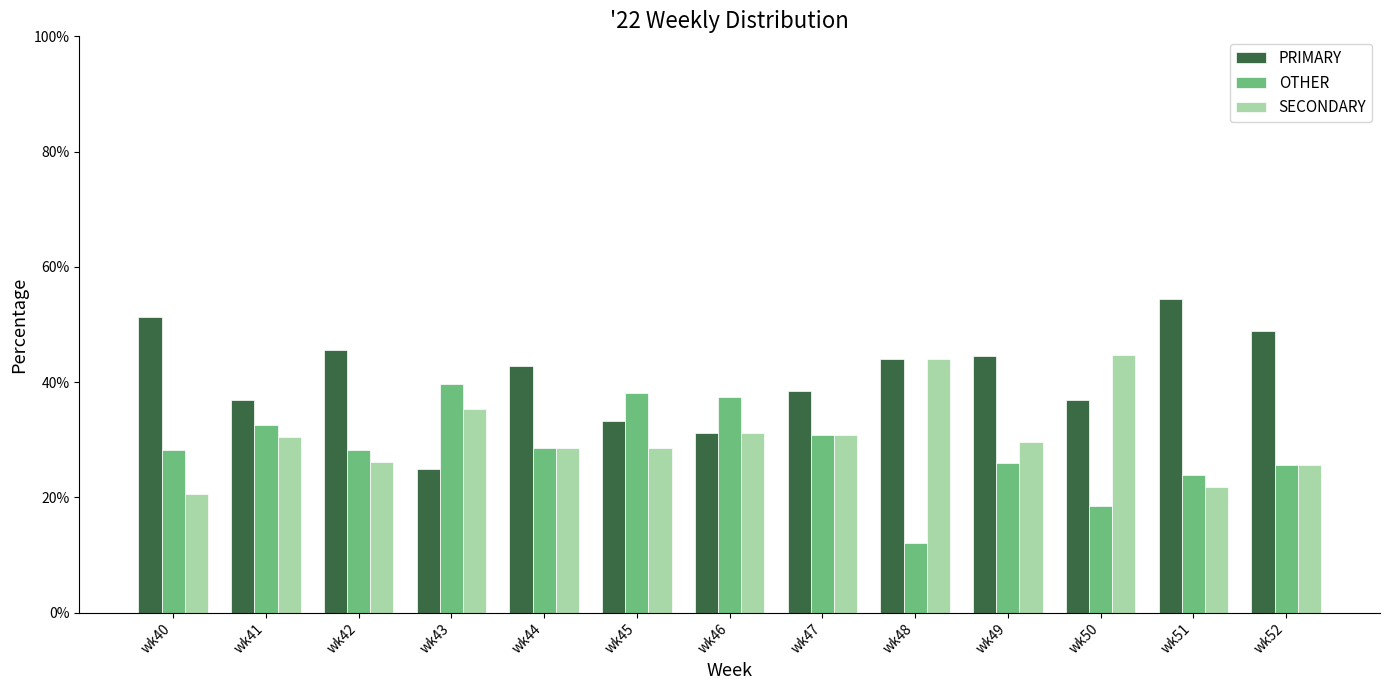

What is the difference between the highest and lowest values at wk42?

19.6